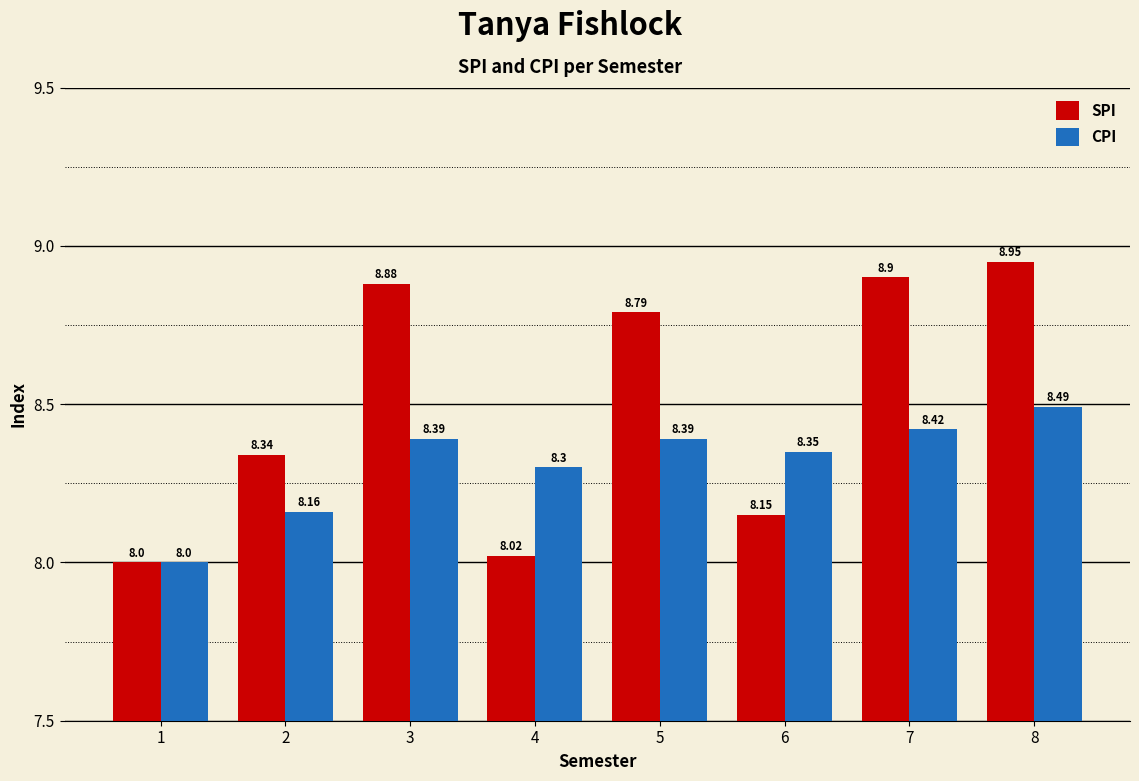

List the series in order of their overall mean, lowest first.

CPI, SPI